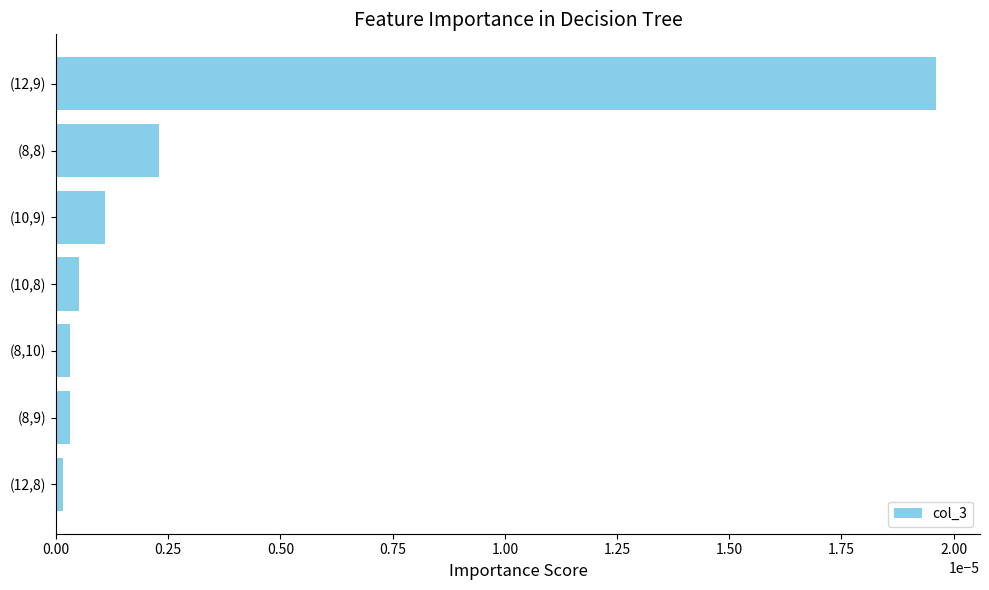

Is it true that the value at (8,9) is 0.0?

True